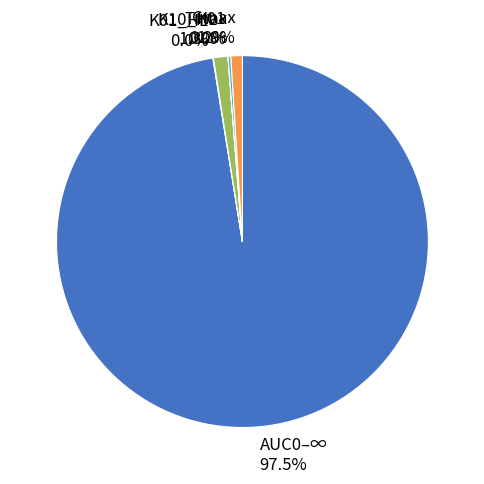

To the nearest percent, what is the difference between the AUC0–∞ and K10_HL slice percentages?

96%